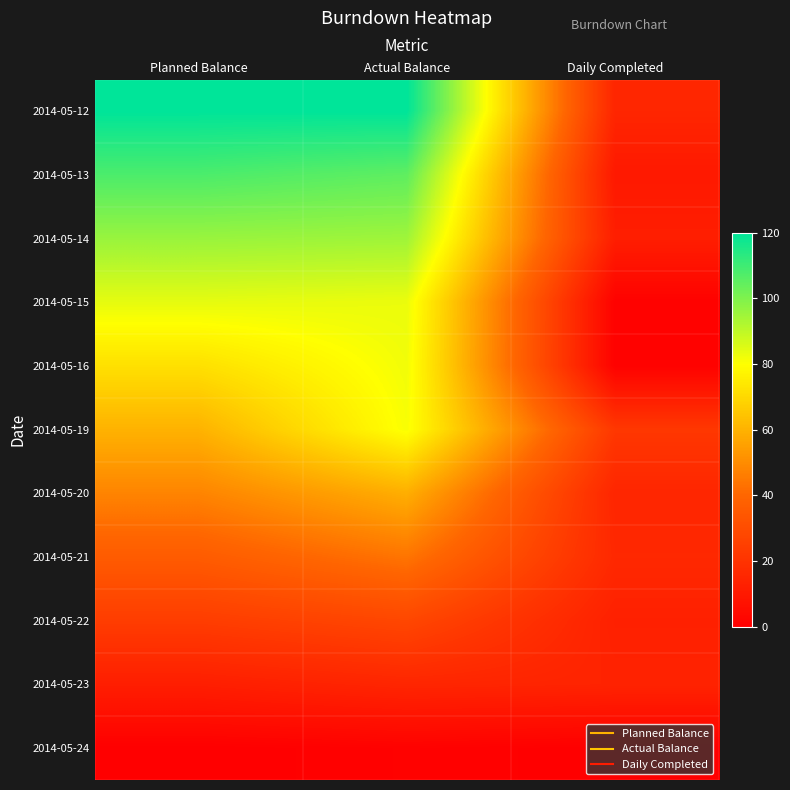

Reading right to left, list all the values displayed in this chart.

2014-05-12: Daily Completed=15	Actual Balance=120	Planned Balance=120
2014-05-13: Daily Completed=10	Actual Balance=105	Planned Balance=108
2014-05-14: Daily Completed=12	Actual Balance=95	Planned Balance=96
2014-05-15: Daily Completed=1	Actual Balance=83	Planned Balance=84
2014-05-16: Daily Completed=1	Actual Balance=82	Planned Balance=72
2014-05-19: Daily Completed=22	Actual Balance=81	Planned Balance=60
2014-05-20: Daily Completed=15	Actual Balance=59	Planned Balance=48
2014-05-21: Daily Completed=16	Actual Balance=44	Planned Balance=36
2014-05-22: Daily Completed=13	Actual Balance=28	Planned Balance=24
2014-05-23: Daily Completed=14	Actual Balance=15	Planned Balance=12
2014-05-24: Daily Completed=0	Actual Balance=1	Planned Balance=0